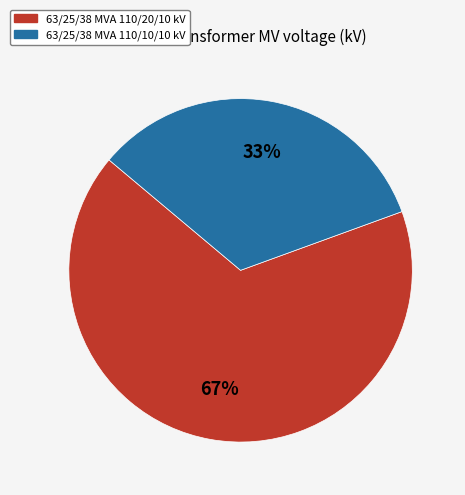

Which has a higher value, 63/25/38 MVA 110/20/10 kV or 63/25/38 MVA 110/10/10 kV?

63/25/38 MVA 110/20/10 kV